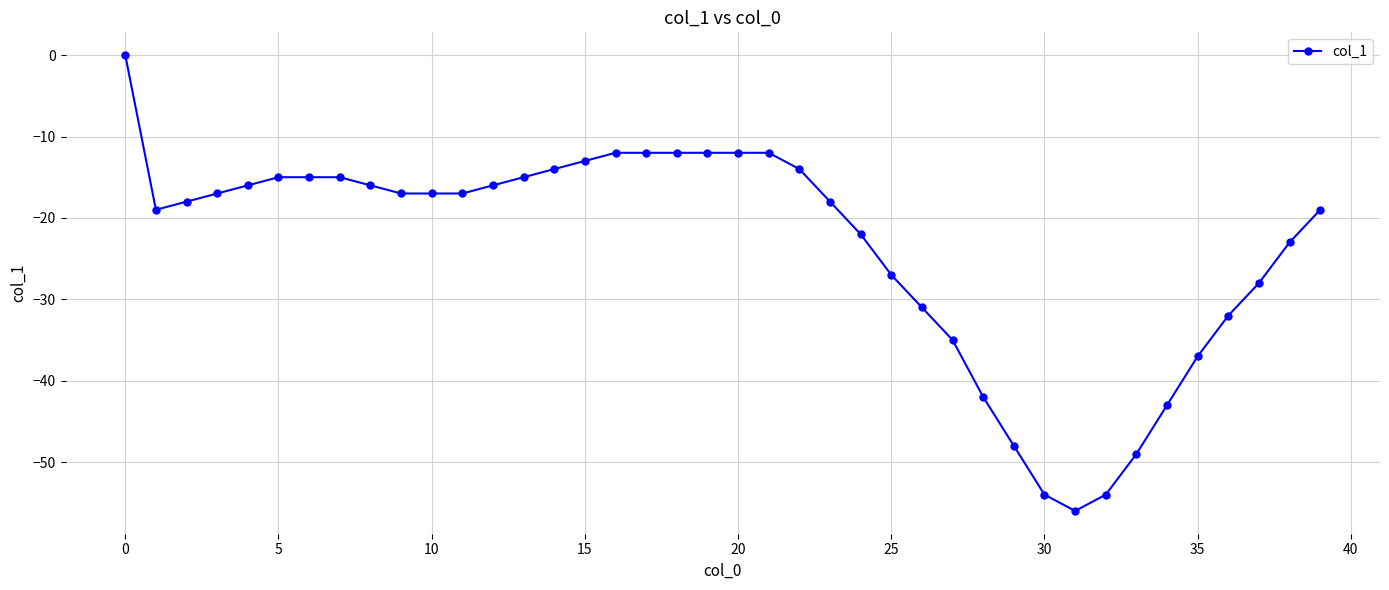

What is the value of the 32nd point from the left?

-56